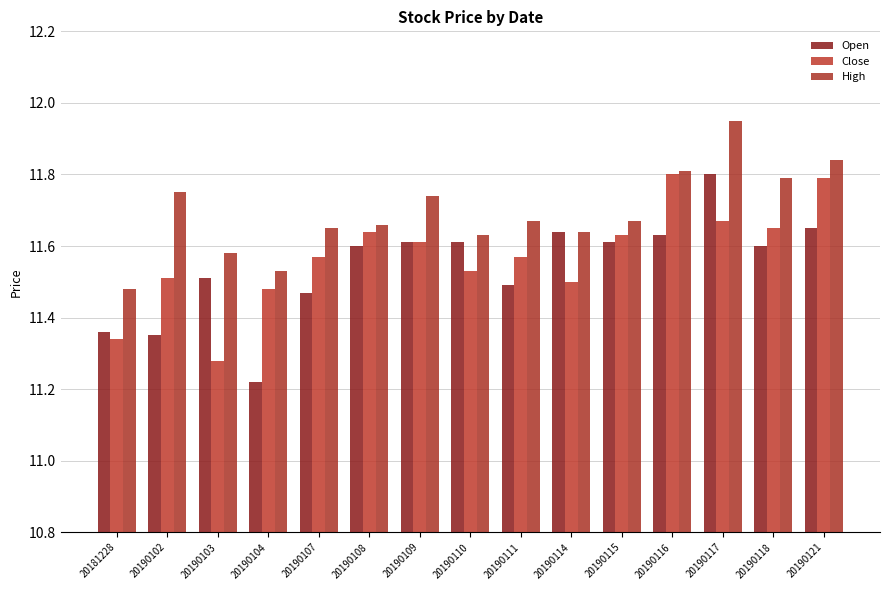

What is the difference between the highest and lowest values at 20190104?

0.3